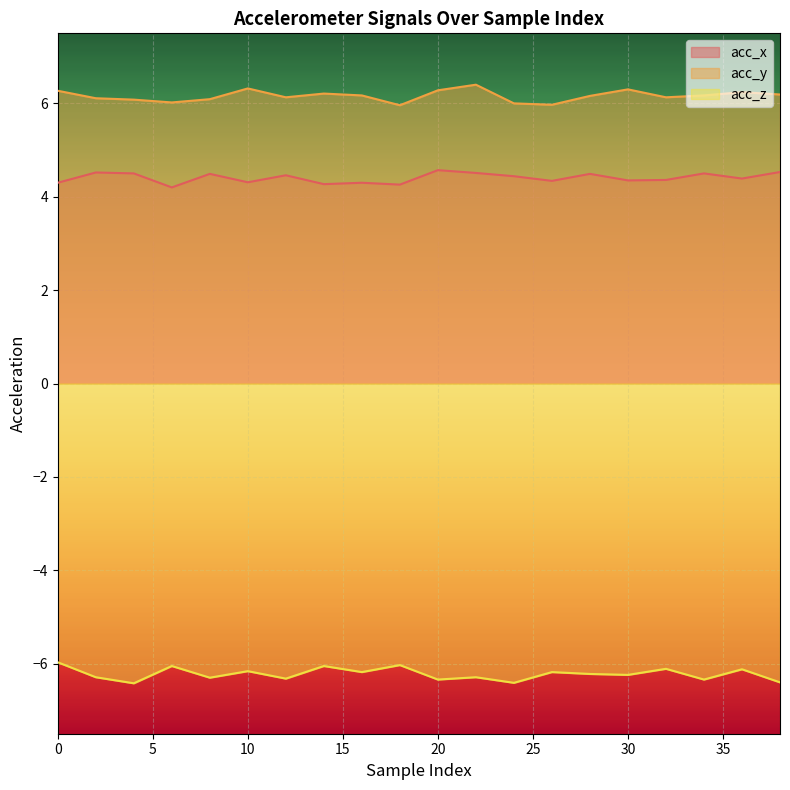

At which label does acc_z reach its minimum?

4